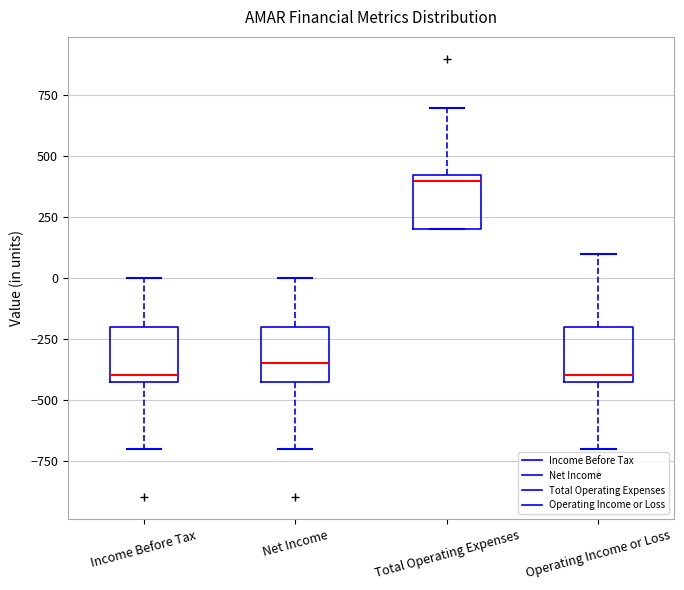

Which box has the highest median line?

Total Operating Expenses